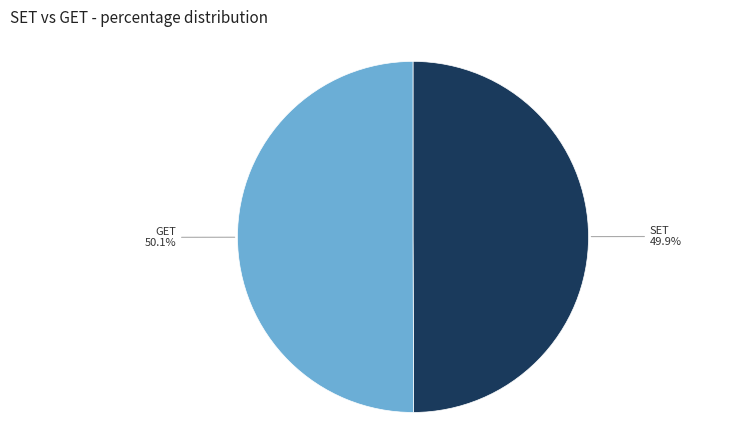

Is there a majority slice in this chart?

Yes